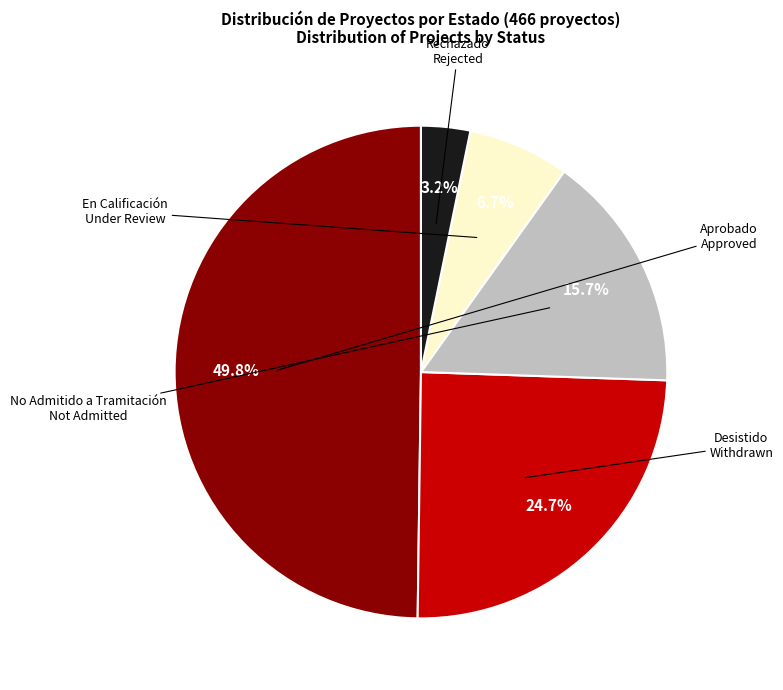

Count the number of slices in the pie.

5